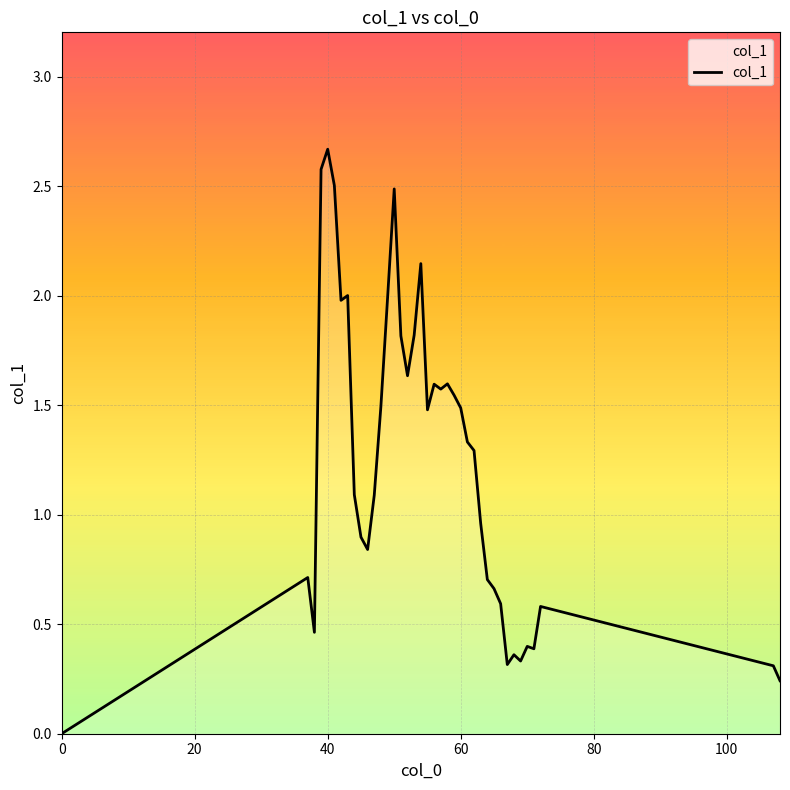

What is the greatest value displayed?

2.7